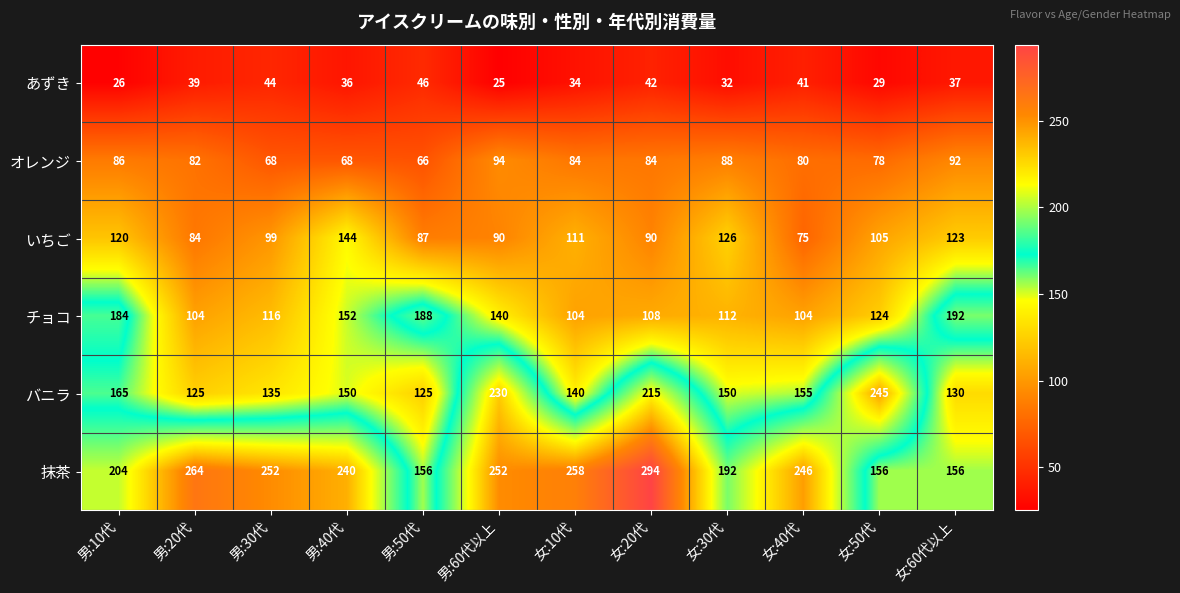

Between 男:10代 and 女:40代, which series saw the biggest shift?

チョコ